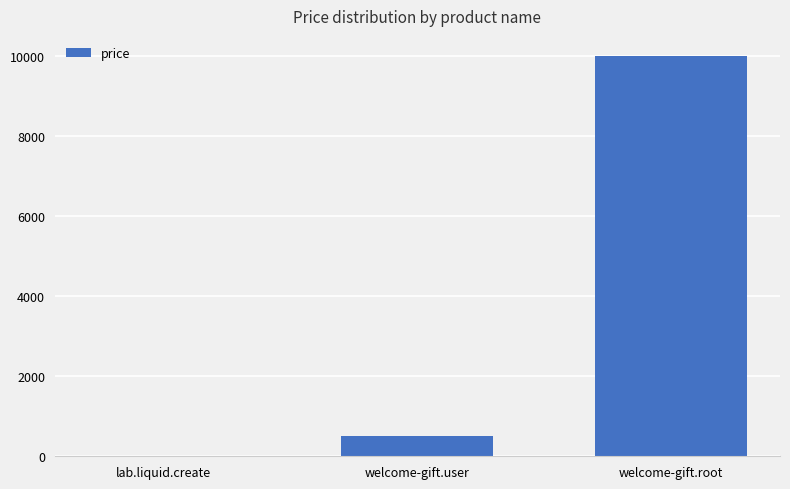

Reading right to left, what are all the values shown in this chart?

welcome-gift.root=10000	welcome-gift.user=500	lab.liquid.create=10